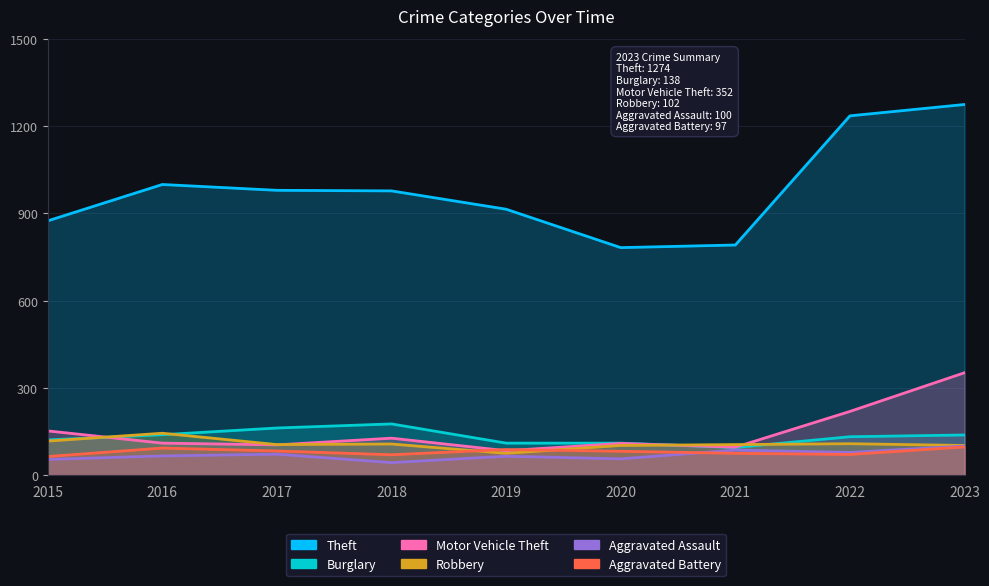

The value of Burglary at 2015 is 218. True or false?

False